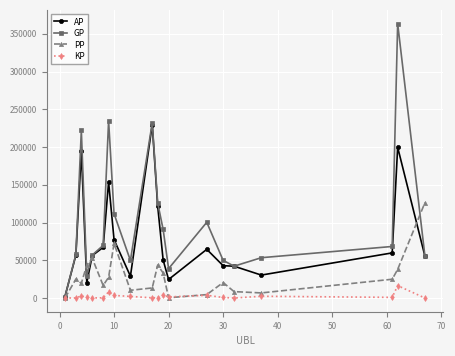

Which series has the largest total across all categories?

GP